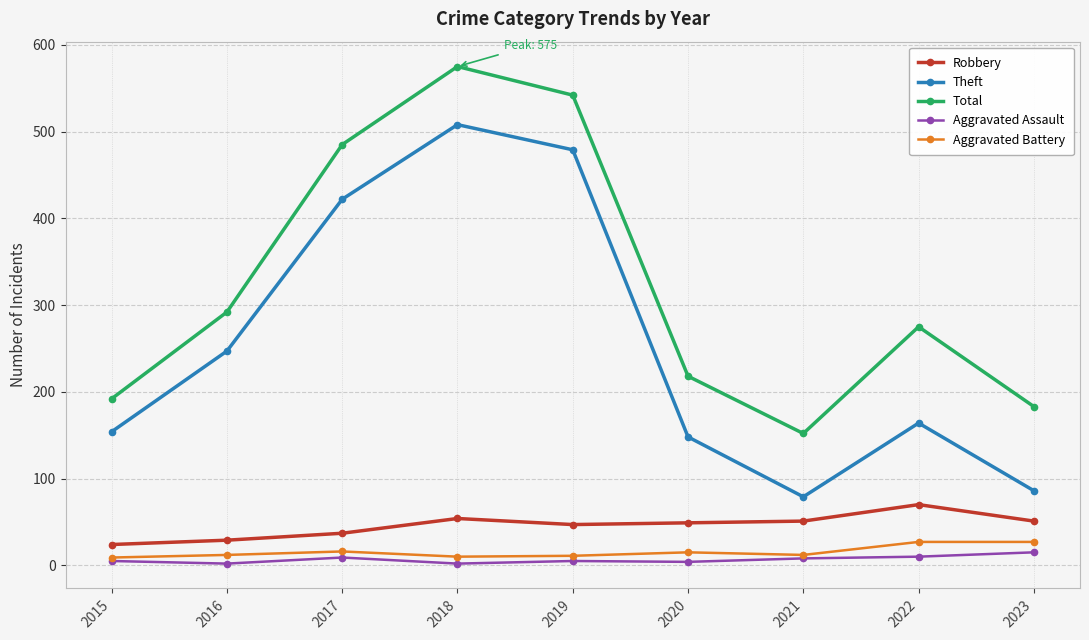

Where is the first local maximum for Theft?

2018